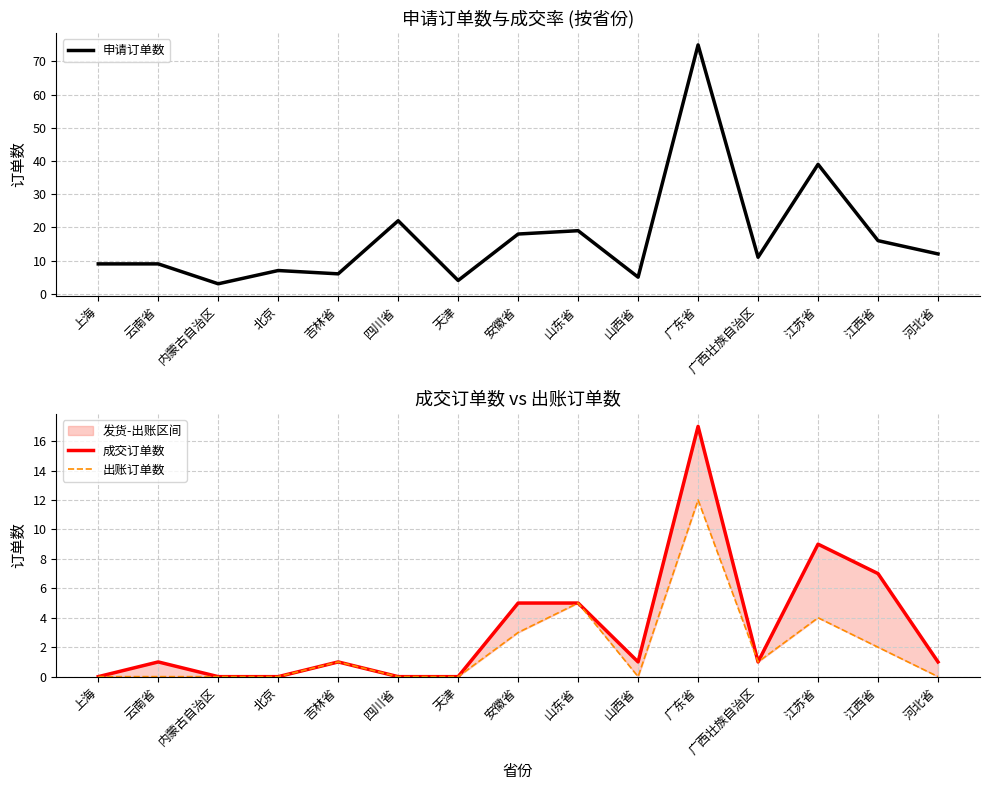

How many interior local peaks does the 成交订单数 series have?

4